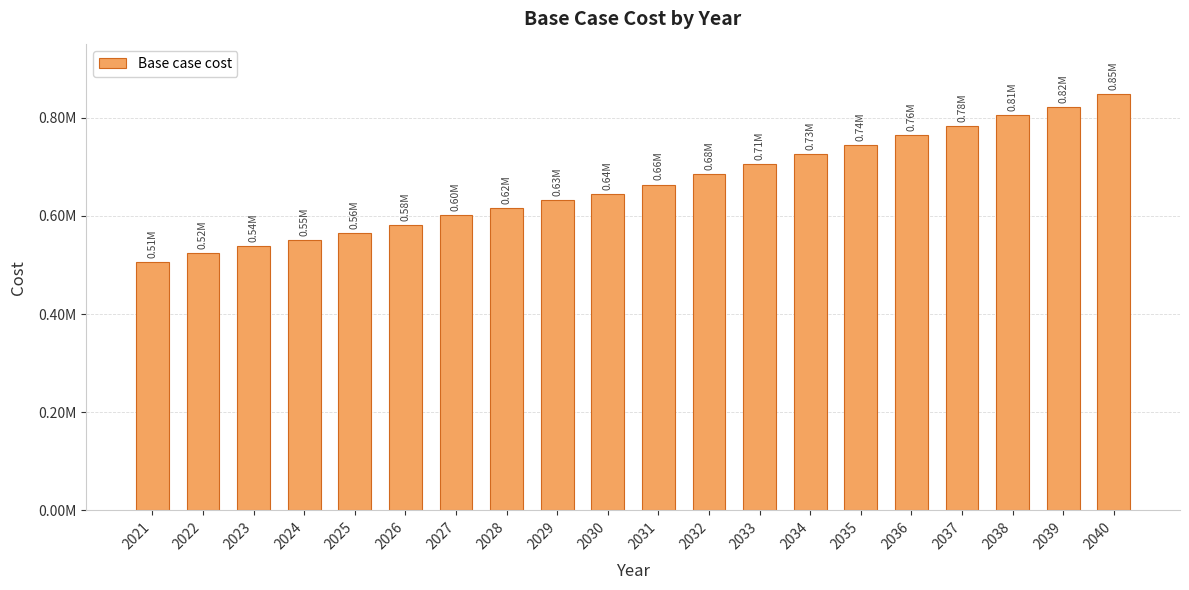

Does the chart contain any negative values?

No